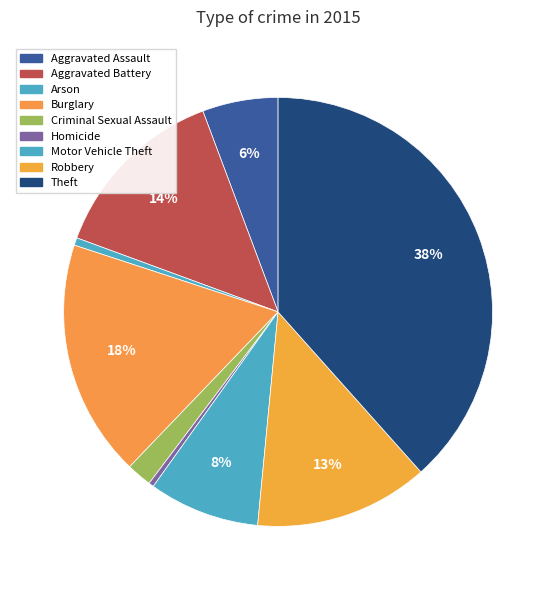

How many segments does this pie chart have?

9